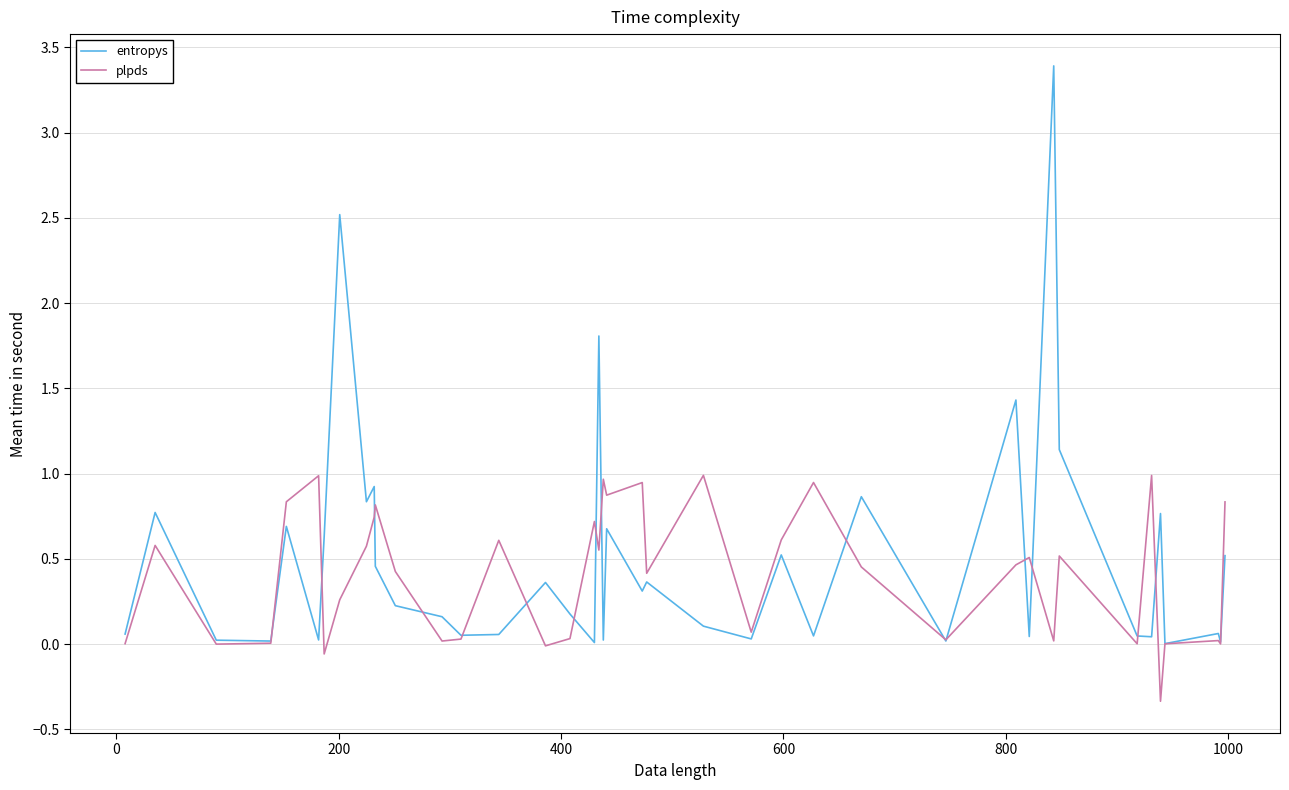

Rank the series by their maximum value, from lowest to highest.

plpds, entropys